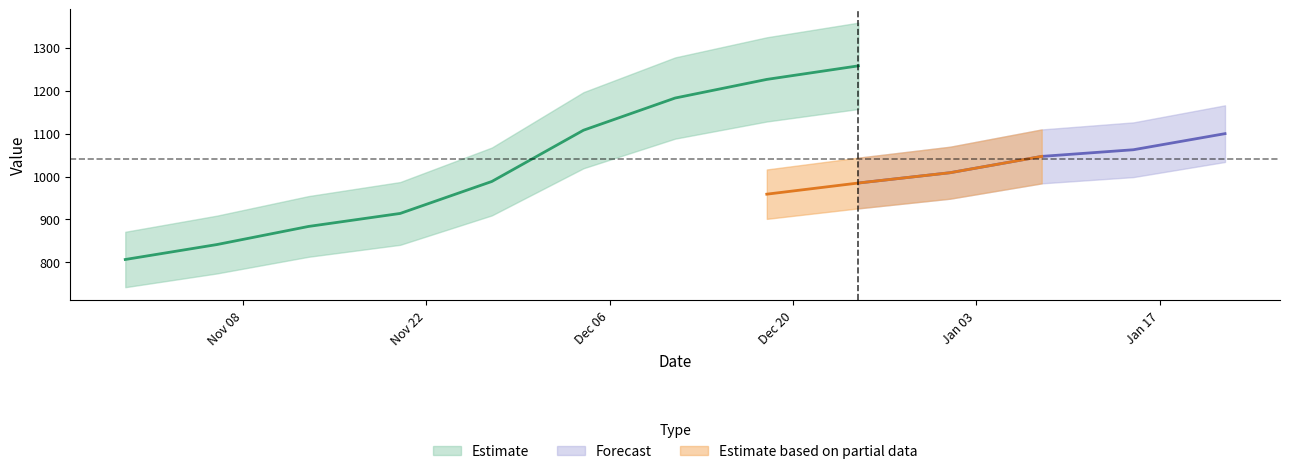

Is the value of value at 2016-12-25 greater than the value of predict at 2017-01-08?

Yes